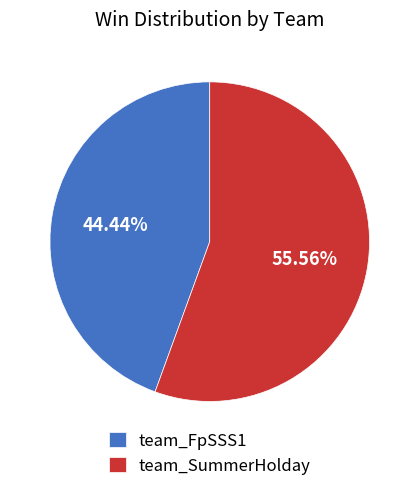

Does team_FpSSS1 account for over 50% of the chart?

No